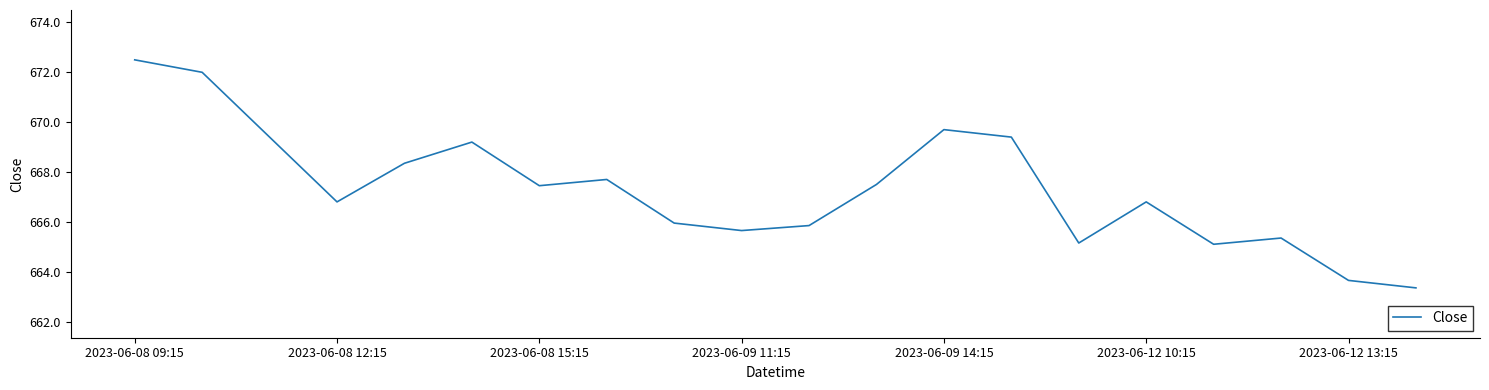

What is the maximum value shown in the chart?

672.5